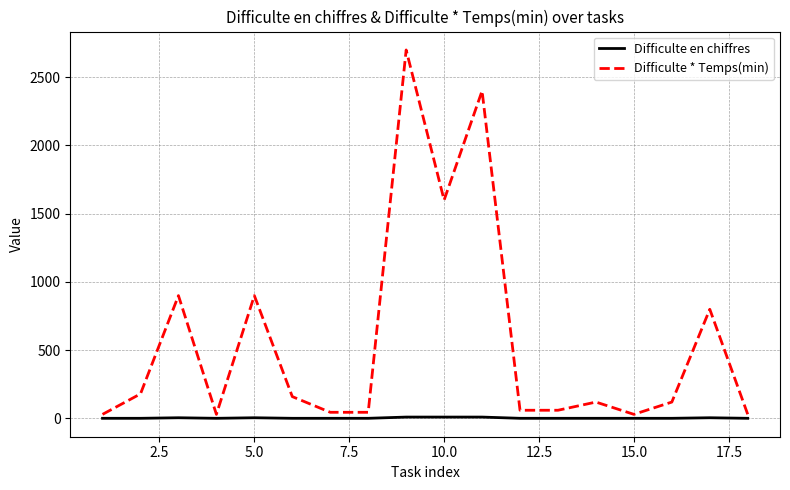

Which series has the widest spread of values?

Difficulte * Temps(min)